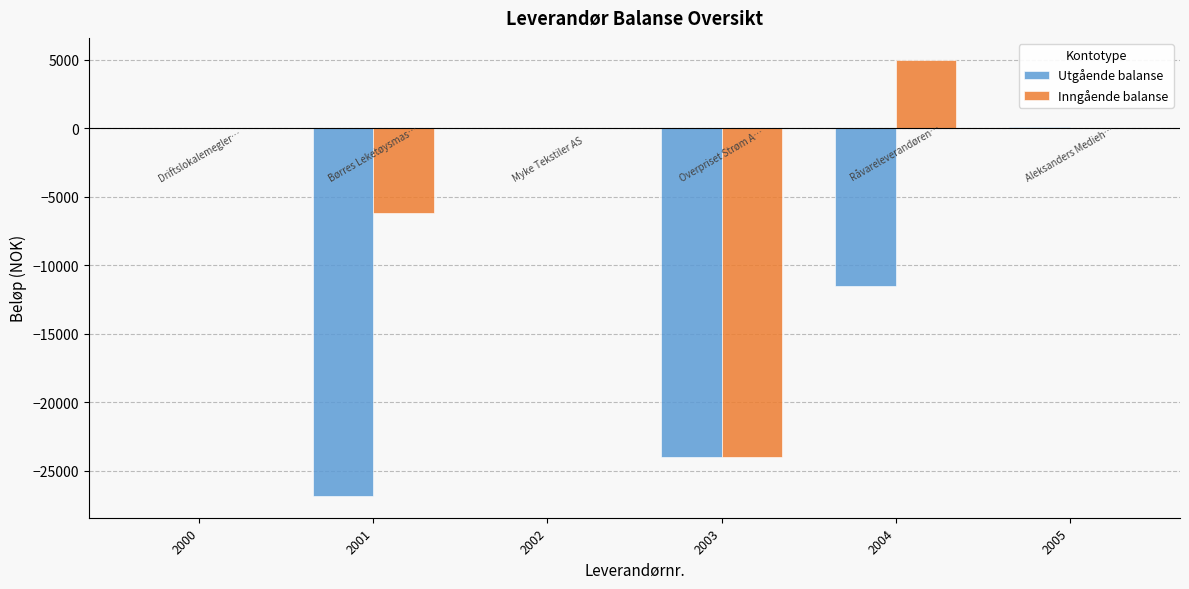

Which series has the largest total across all categories?

Inngående balanse